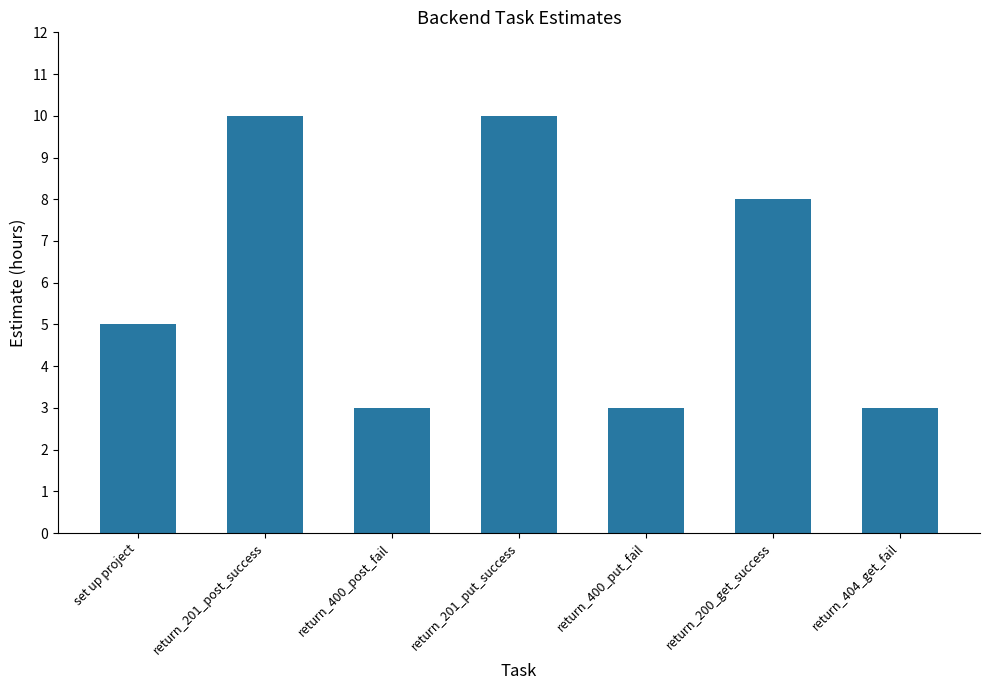

What is the sum of all values?

42